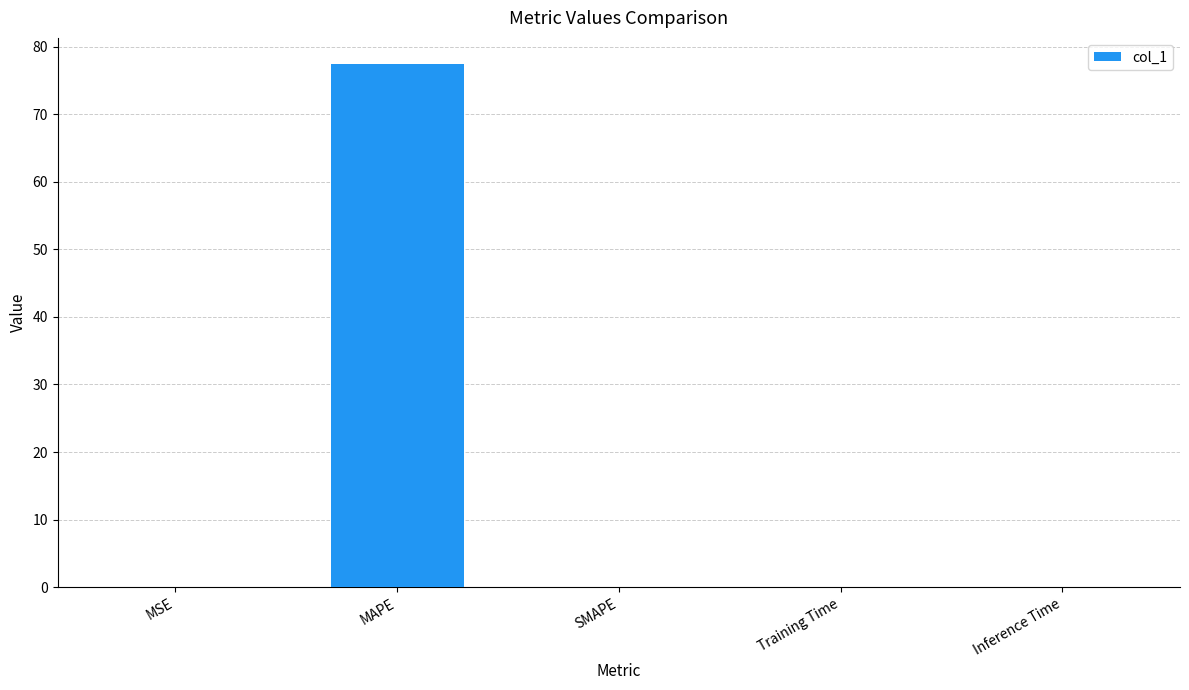

What is the change in value from MAPE to SMAPE?

-77.5